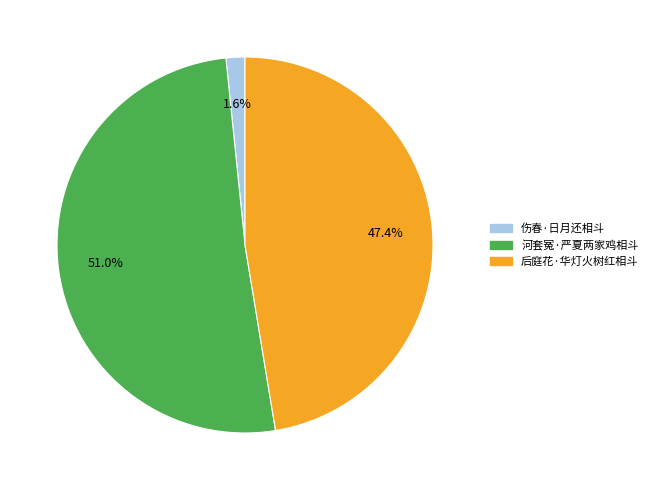

What percentage do 后庭花·华灯火树红相斗 and 伤春·日月还相斗 together represent?

49.0%